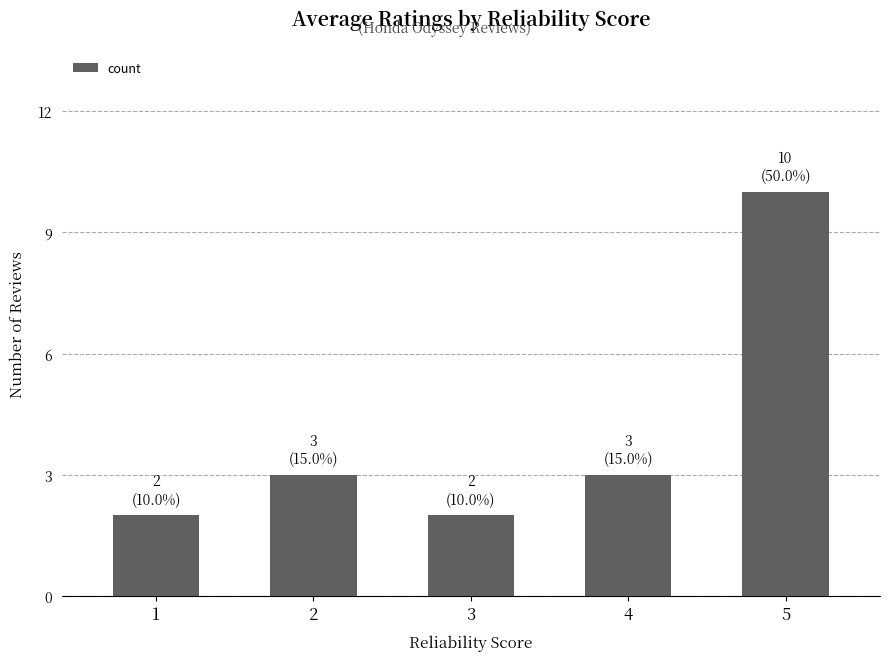

Between 5 and 4, which is larger?

5